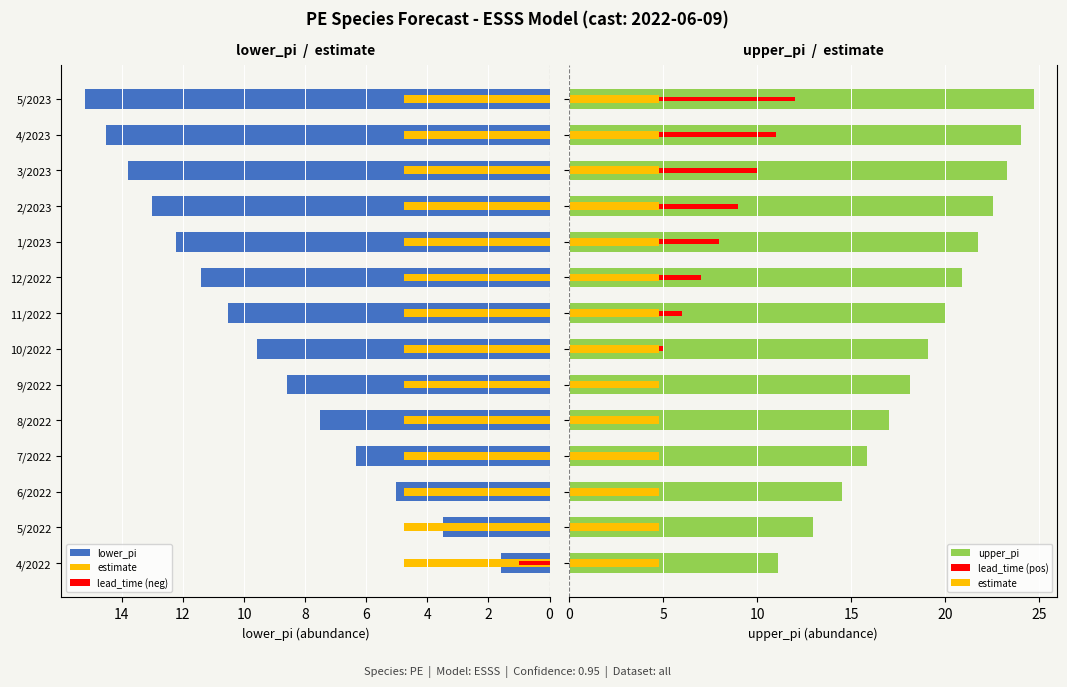

The value of upper_pi at 3/2023 is 40.0. True or false?

False